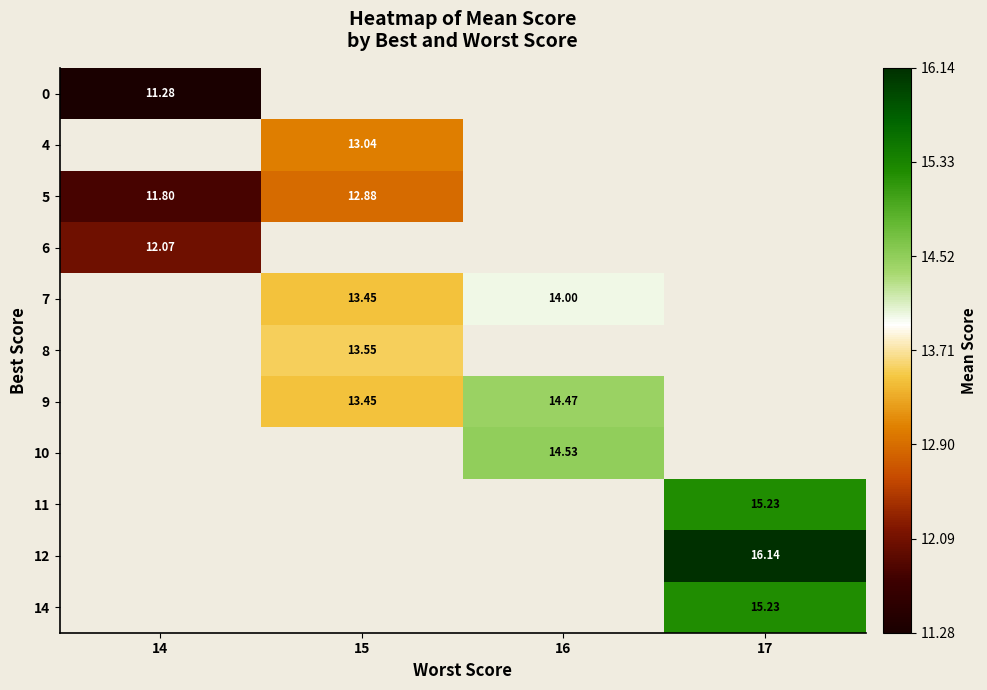

Which series has the widest spread of values?

5